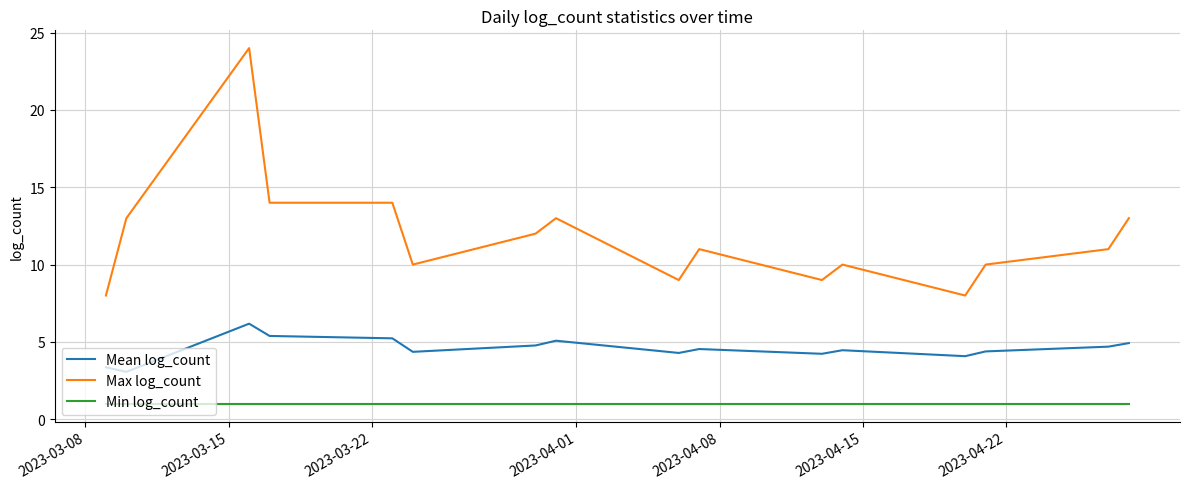

True or false: Max log_count and Min log_count intersect in this chart.

False